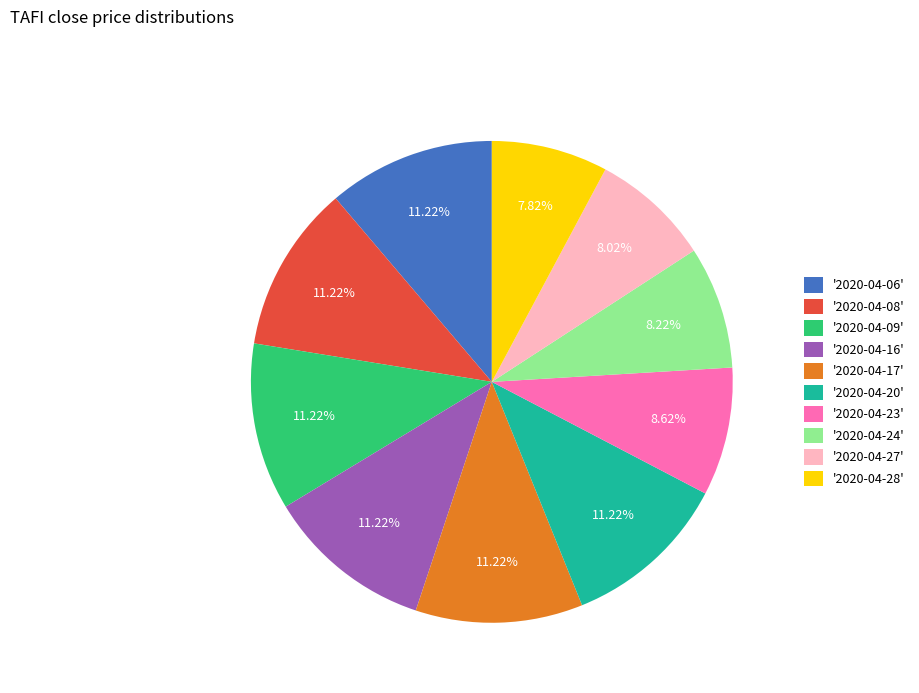

Does '2020-04-09' represent more than half of the total?

No